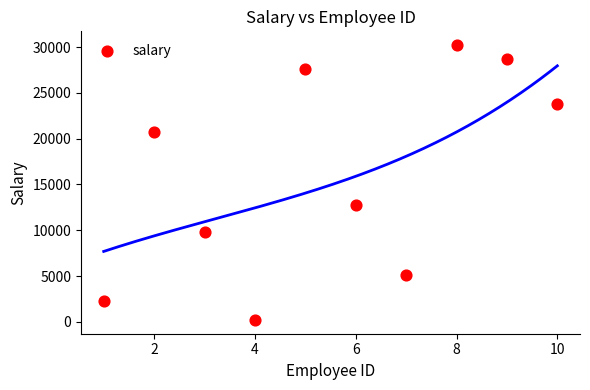

What Y value in the scatter plot is closest to 15214?

12721